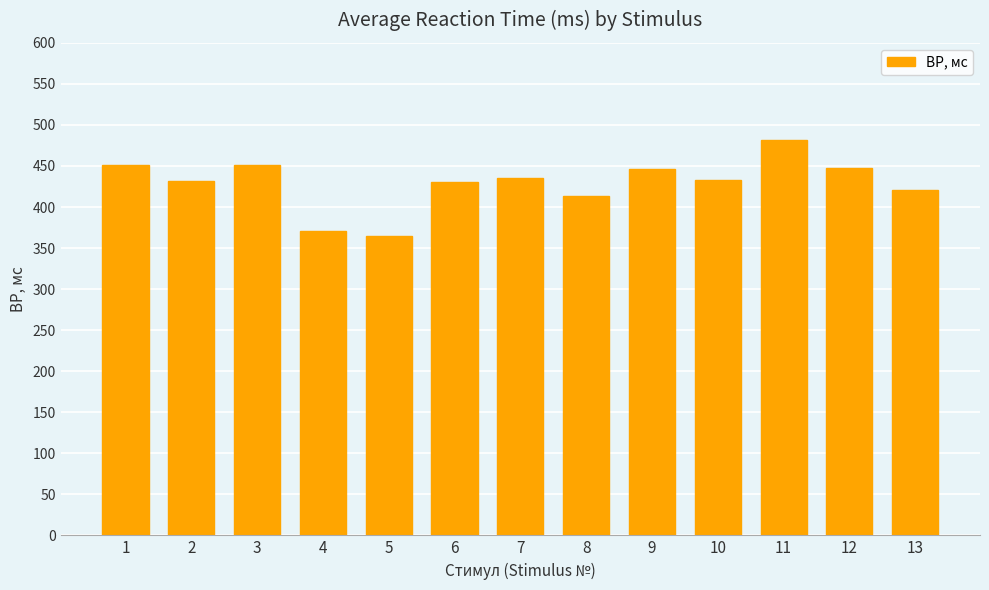

What is the difference between the values at 3 and 6?

21.0